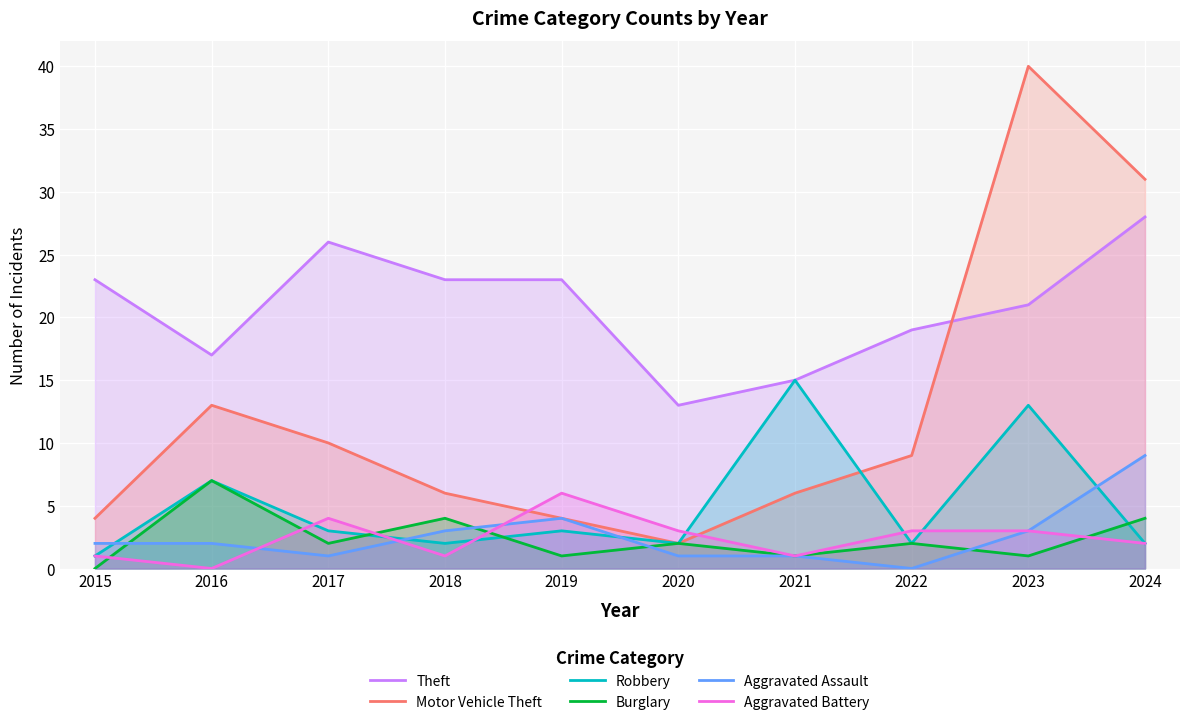

Rank the series at 2015 from lowest to highest value.

Burglary, Robbery, Aggravated Battery, Aggravated Assault, Motor Vehicle Theft, Theft